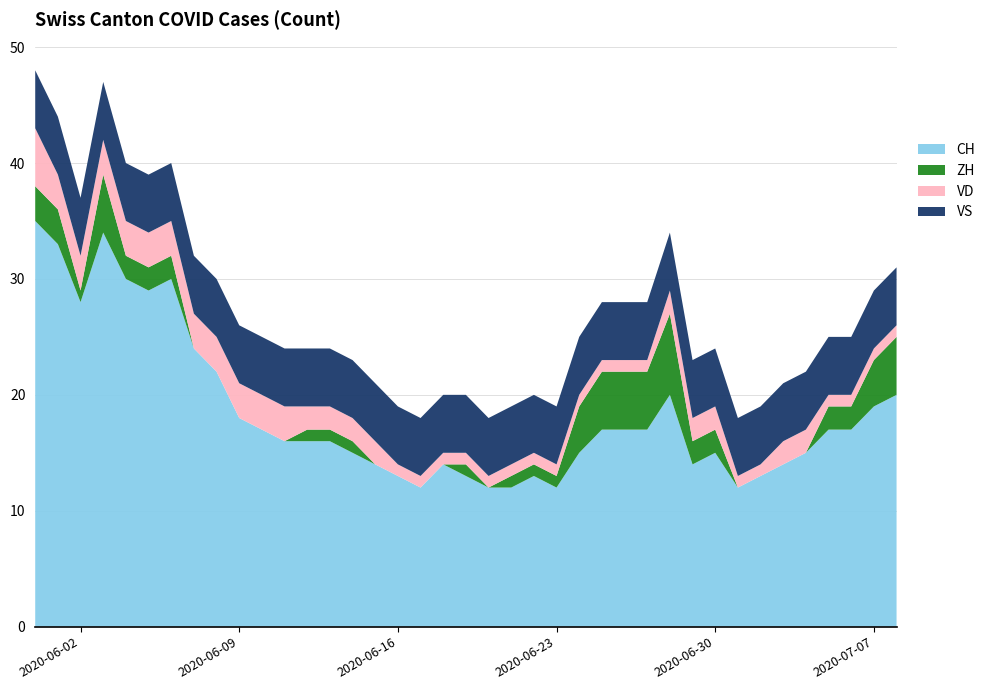

Reading left to right, transcribe all the data shown in this chart.

CH: 0=35	1=33	2=28	3=34	4=30	5=29	6=30	7=24	8=22	9=18	10=17	11=16	12=16	13=16	14=15	15=14	16=13	17=12	18=14	19=13	20=12	21=12	22=13	23=12	24=15	25=17	26=17	27=17	28=20	29=14	30=15	31=12	32=13	33=14	34=15	35=17	36=17	37=19	38=20
ZH: 0=3	1=3	2=1	3=5	4=2	5=2	6=2	7=0	8=0	9=0	10=0	11=0	12=1	13=1	14=1	15=0	16=0	17=0	18=0	19=1	20=0	21=1	22=1	23=1	24=4	25=5	26=5	27=5	28=7	29=2	30=2	31=0	32=0	33=0	34=0	35=2	36=2	37=4	38=5
VD: 0=5	1=3	2=3	3=3	4=3	5=3	6=3	7=3	8=3	9=3	10=3	11=3	12=2	13=2	14=2	15=2	16=1	17=1	18=1	19=1	20=1	21=1	22=1	23=1	24=1	25=1	26=1	27=1	28=2	29=2	30=2	31=1	32=1	33=2	34=2	35=1	36=1	37=1	38=1
VS: 0=5	1=5	2=5	3=5	4=5	5=5	6=5	7=5	8=5	9=5	10=5	11=5	12=5	13=5	14=5	15=5	16=5	17=5	18=5	19=5	20=5	21=5	22=5	23=5	24=5	25=5	26=5	27=5	28=5	29=5	30=5	31=5	32=5	33=5	34=5	35=5	36=5	37=5	38=5